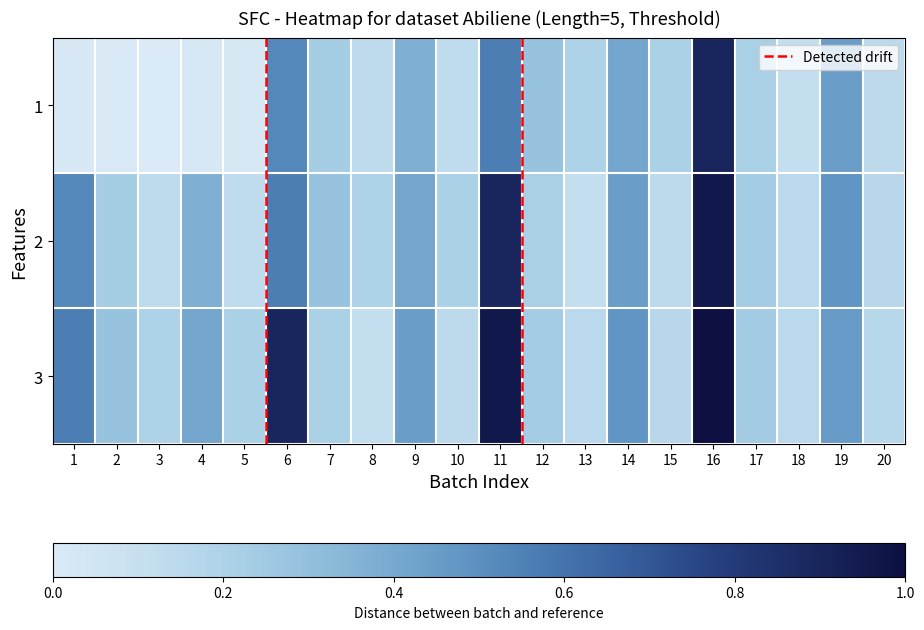

Between 2 and 15, which series saw the biggest shift?

1